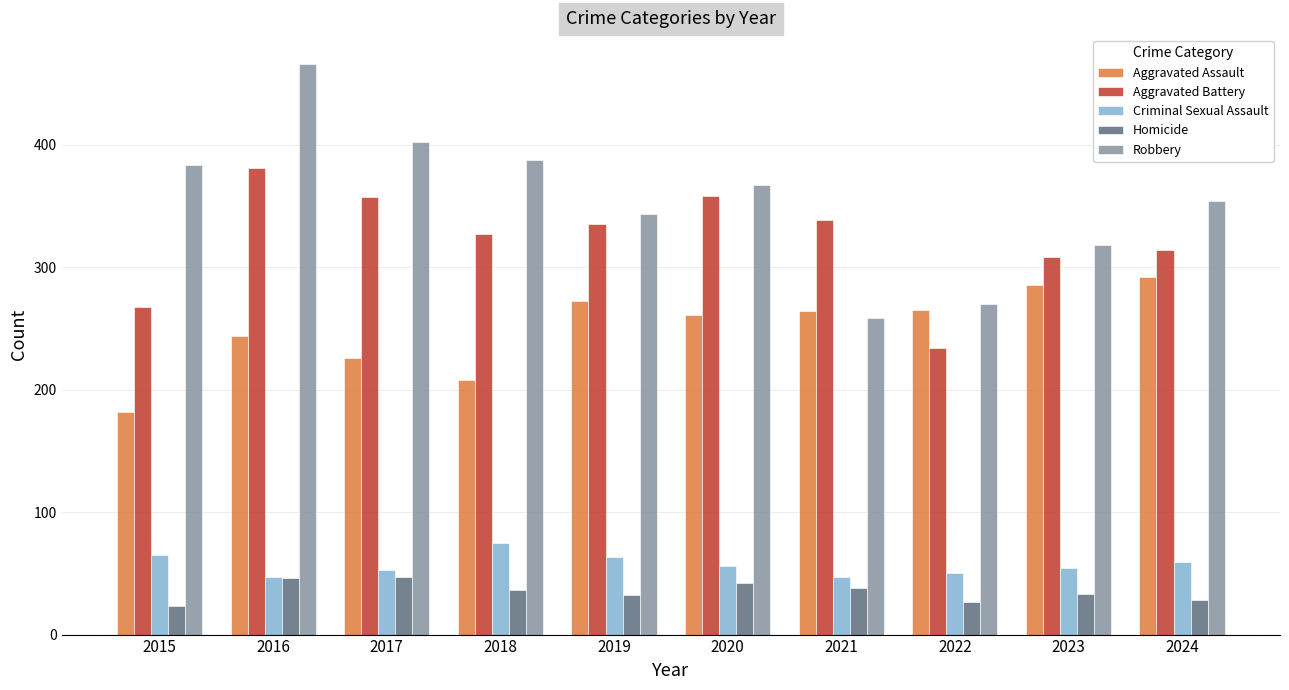

Which series has the largest total across all categories?

Robbery